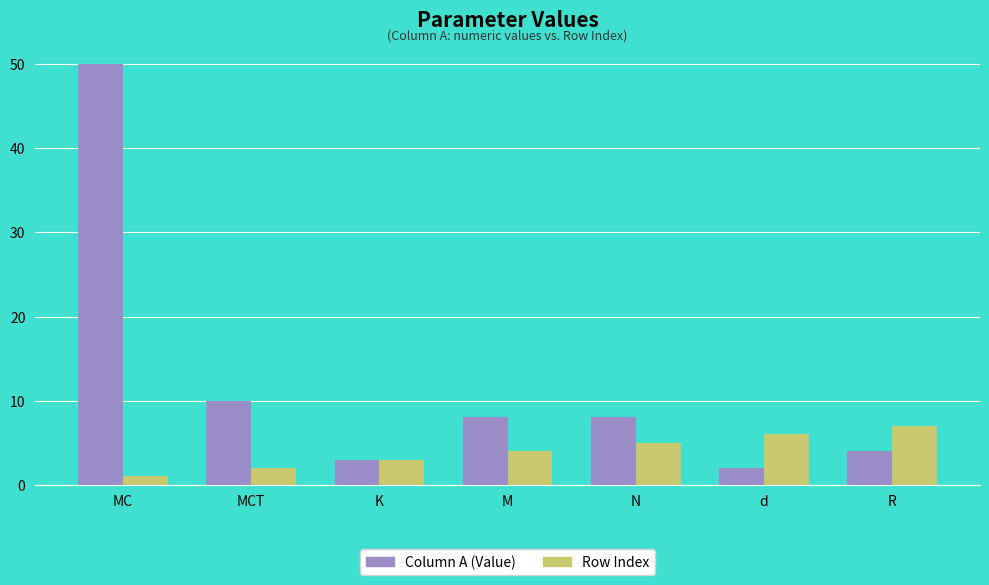

Count the number of data series in this chart.

2